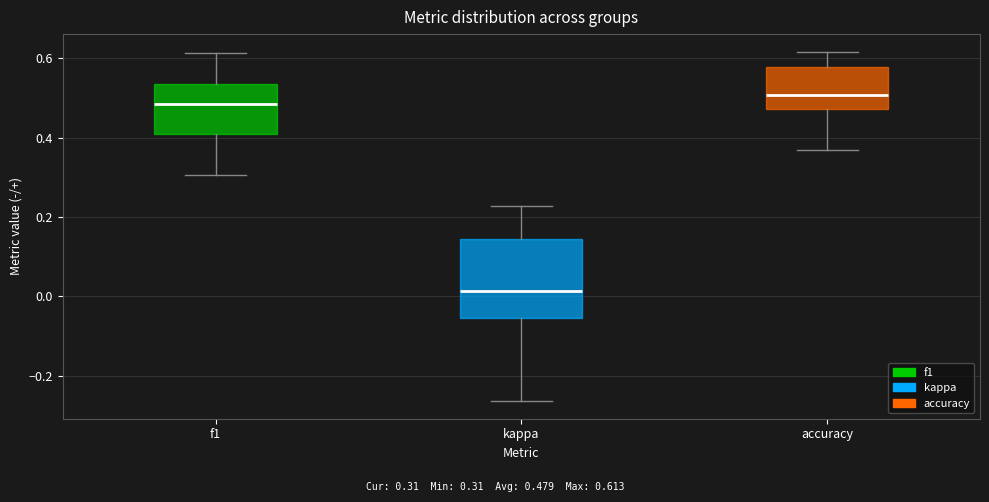

Comparing the boxes themselves (not the whiskers), which one is the tallest?

kappa